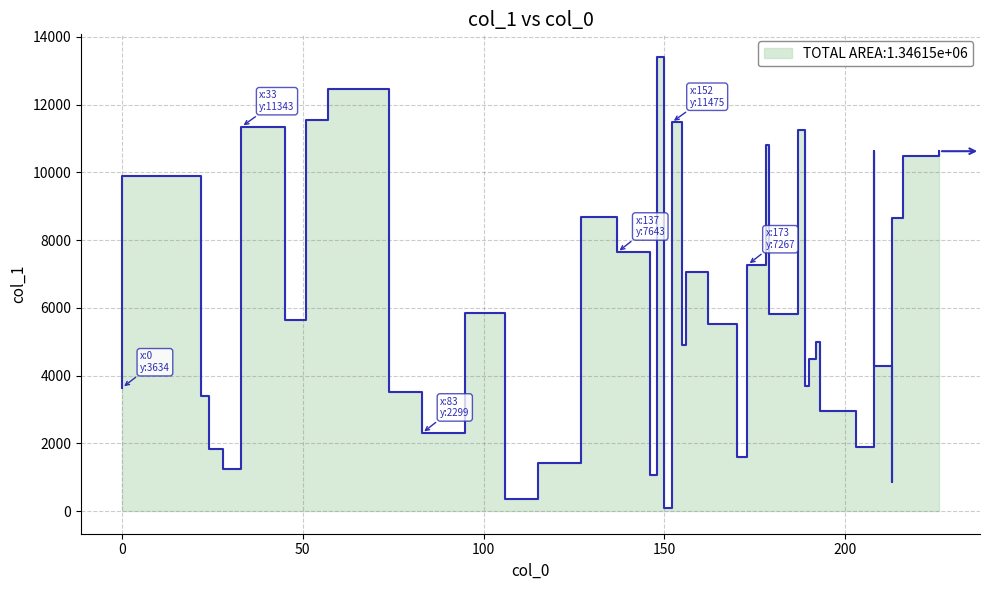

What value does the data have at 0?

3634